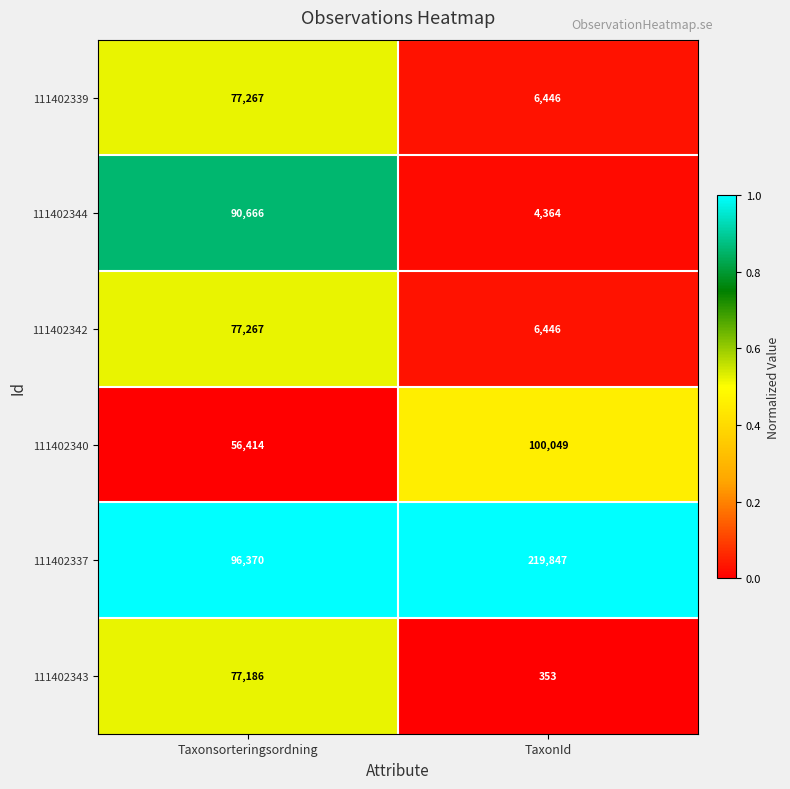

Is it true that 111402343 equals 77186 at Taxonsorteringsordning?

True